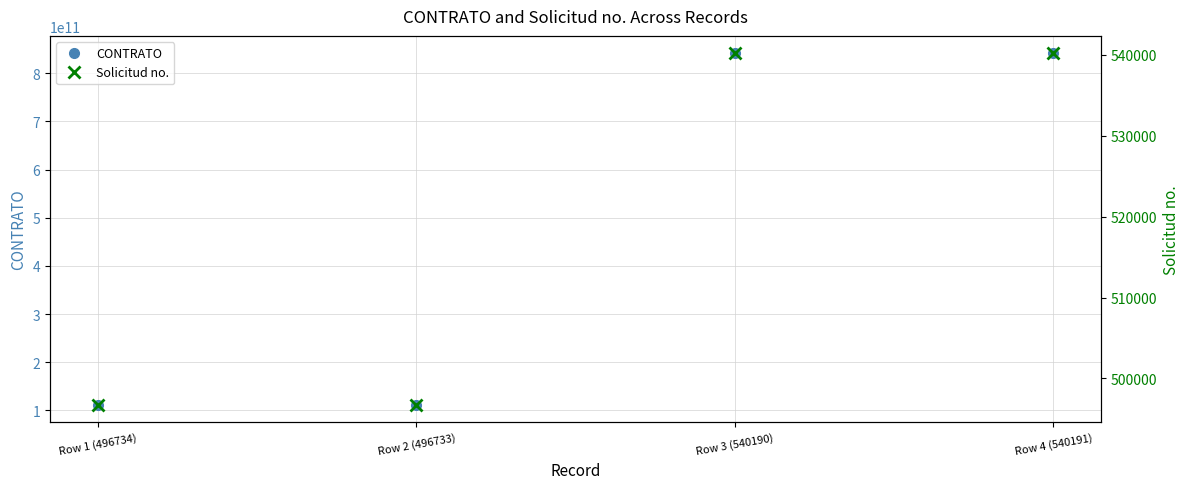

What is the difference between the Solicitud no. values at Row 1 (496734) and Row 3 (540190)?

43456